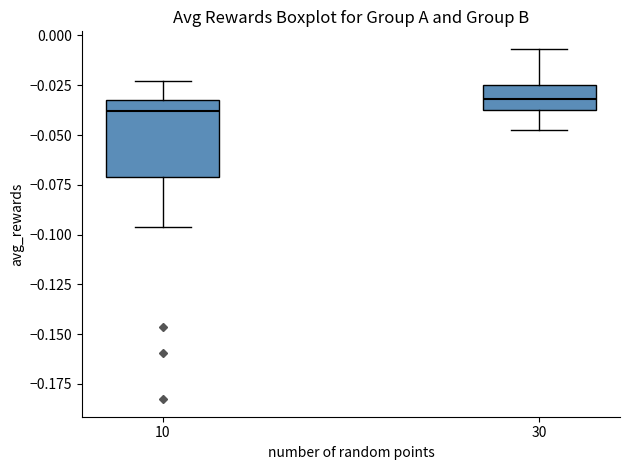

Reading left to right, transcribe this box plot: for each box, give where its median line is, the range the box spans, and where its two whiskers end, as read against the y-axis. The values are not printed on the chart, so give them approximately, as read against the axis.

10: median -0.040, box -0.070 to -0.030, whiskers -0.095 to -0.025
30: median -0.030, box -0.035 to -0.025, whiskers -0.045 to -0.005